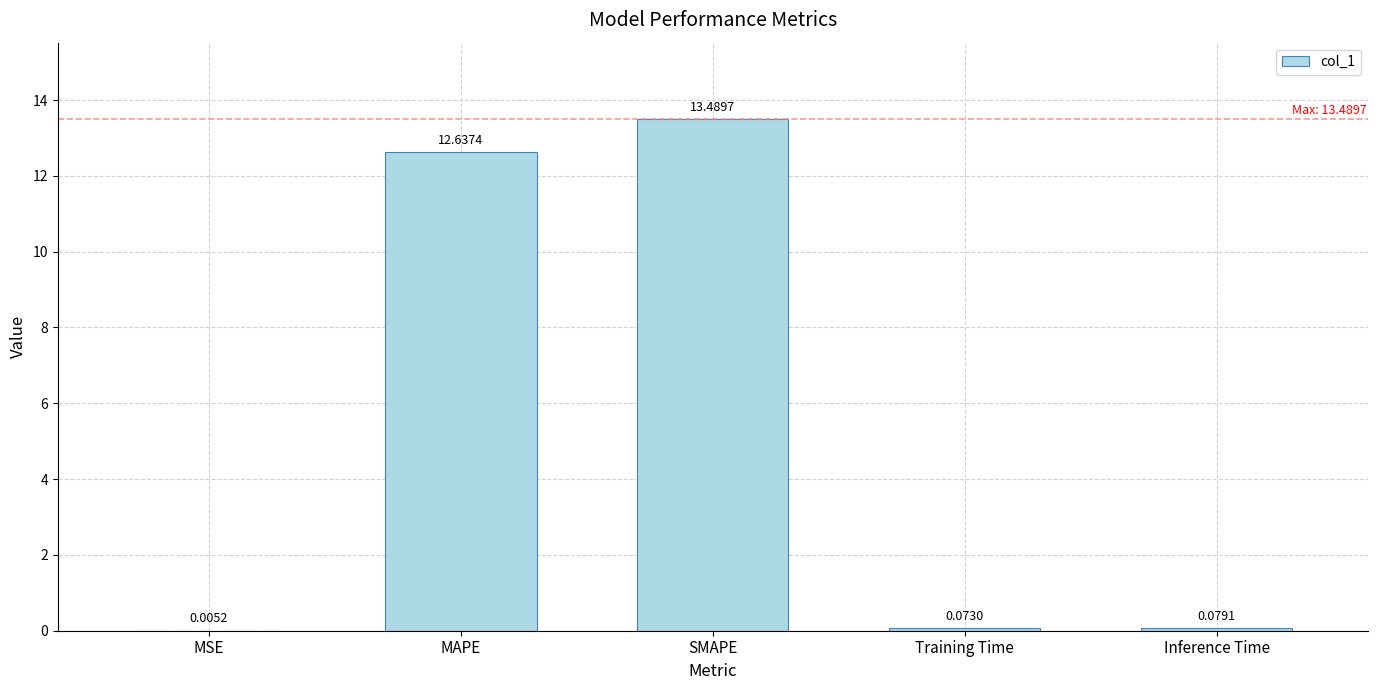

At which category does the chart reach its peak across all series?

SMAPE